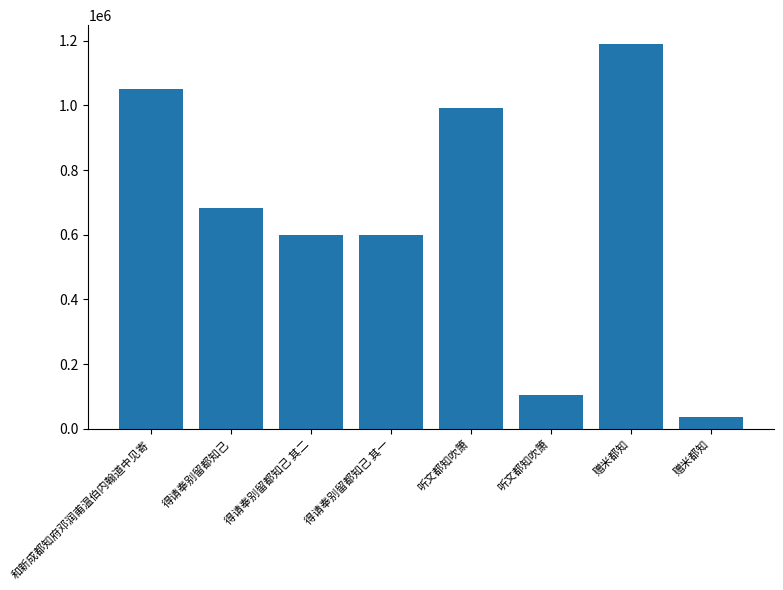

Rank the categories by value from highest to lowest.

赠米都知, 和新成都知府邓润甫温伯内翰道中见寄, 听文都知吹箫, 得请奉别留都知己, 得请奉别留都知己 其二, 得请奉别留都知己 其一, 听文都知吹箫, 赠米都知